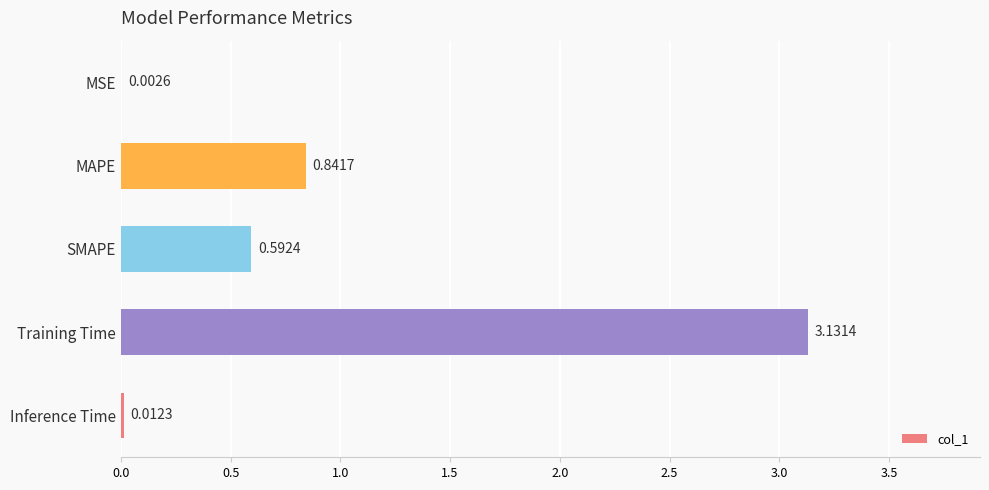

Between MAPE and MSE, which is larger?

MAPE